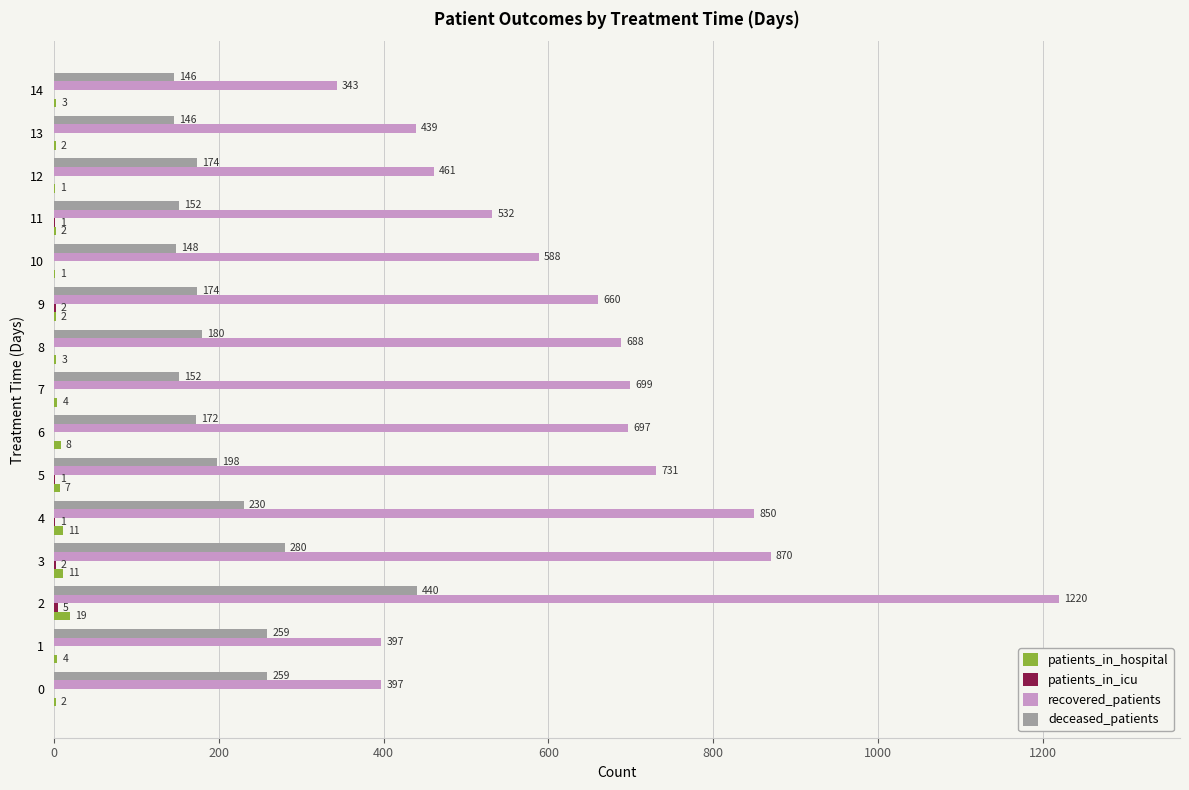

The value of recovered_patients at 2 is 1220. True or false?

True